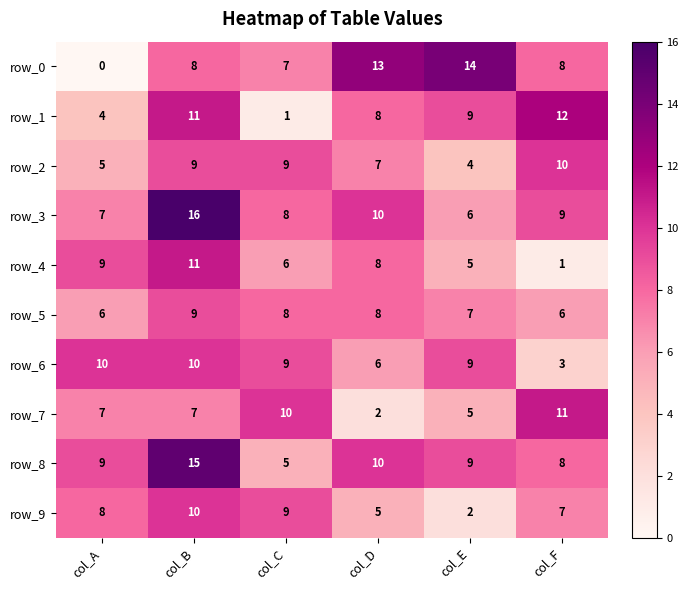

At which label does row_9 reach its peak?

col_B